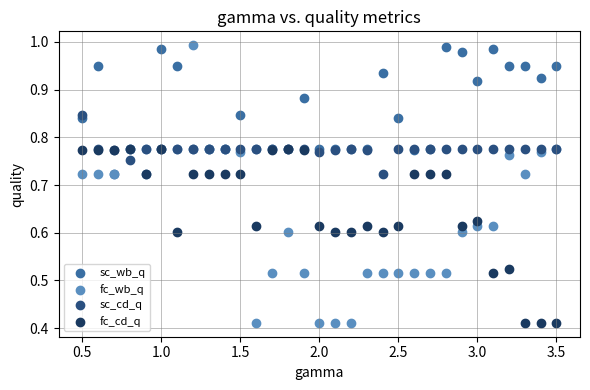

What are all the series names shown in the legend?

sc_wb_q, fc_wb_q, sc_cd_q, fc_cd_q